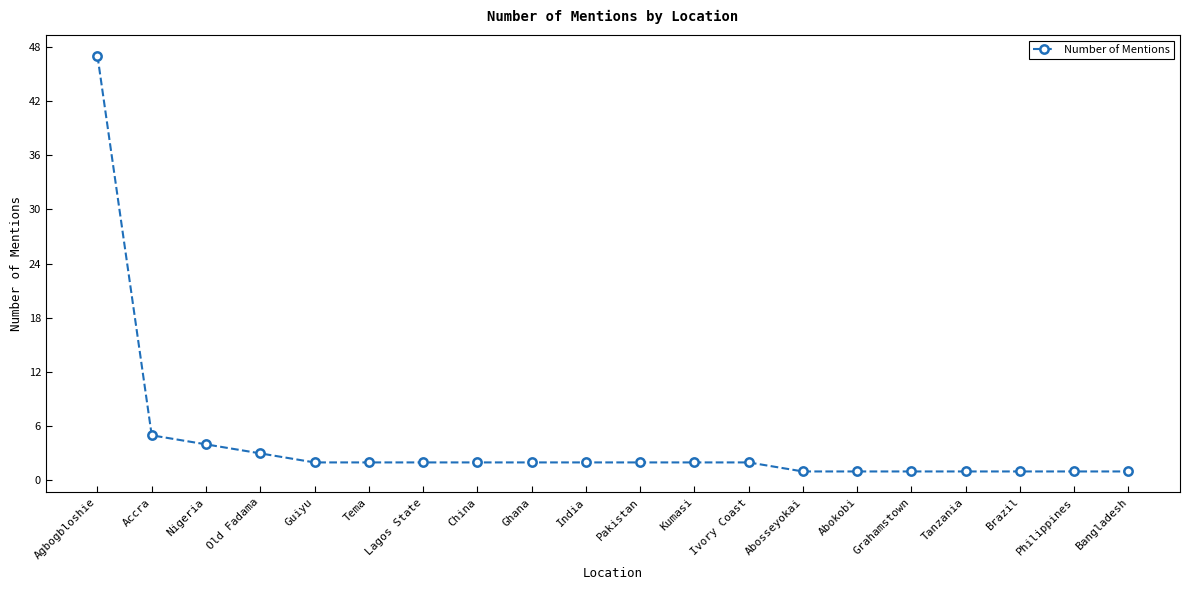

What is the label of the 1st point from the left?

Agbogbloshie